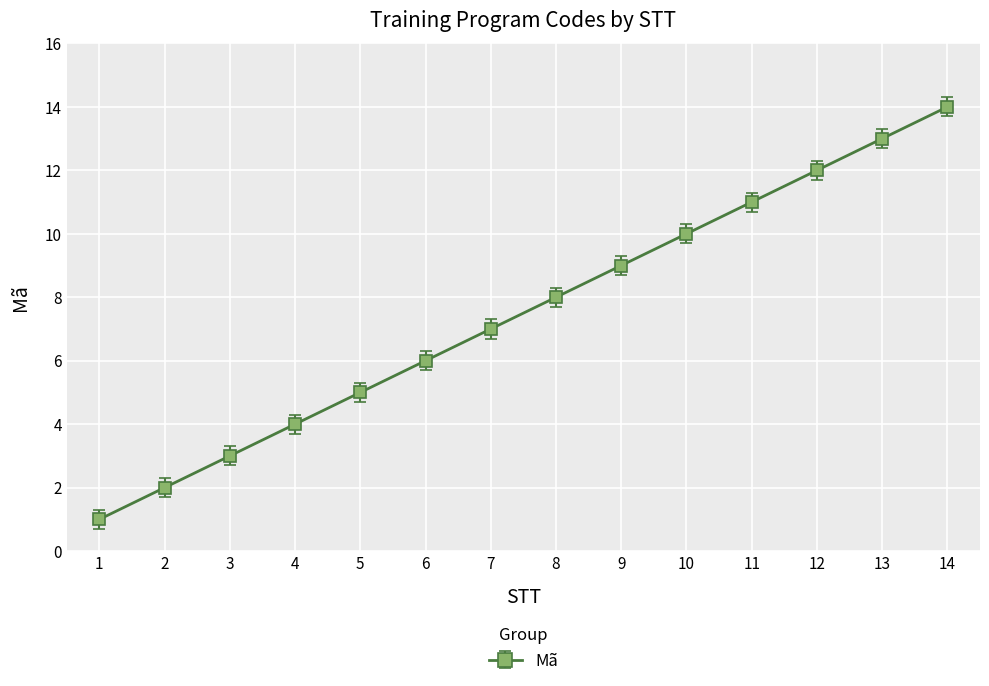

True or false: the data has more than 0 interior local peaks.

False